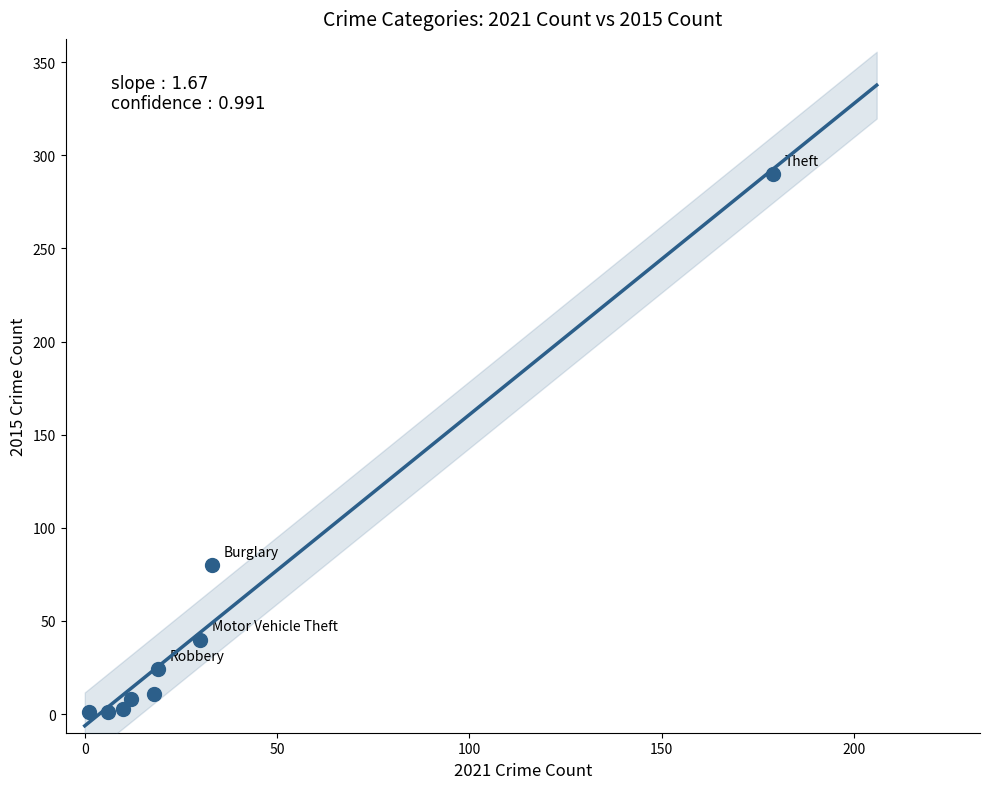

What Y value in the scatter plot is closest to 145?

80